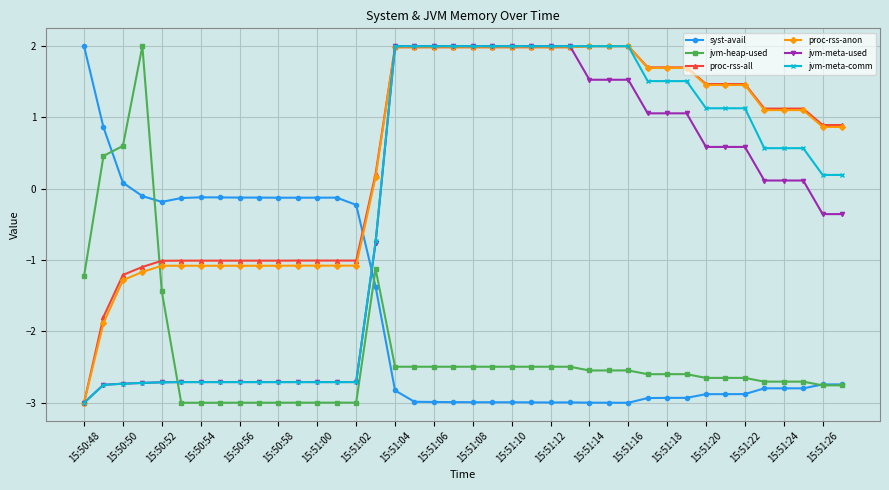

What is the value of the proc-rss-all point at the 4th from the left?

-1.1